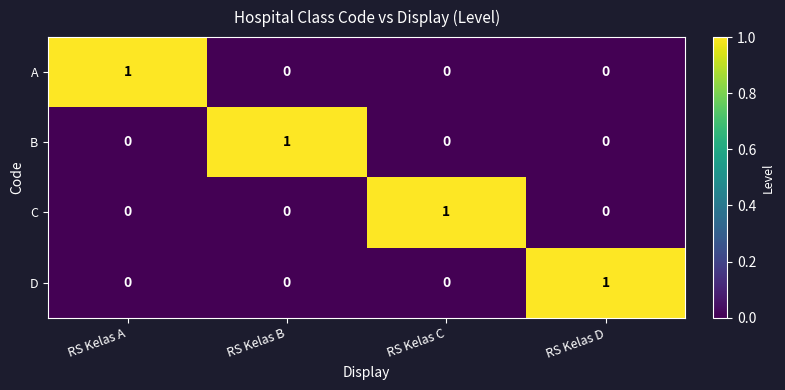

True or false: C has a value of 0 at RS Kelas B.

True